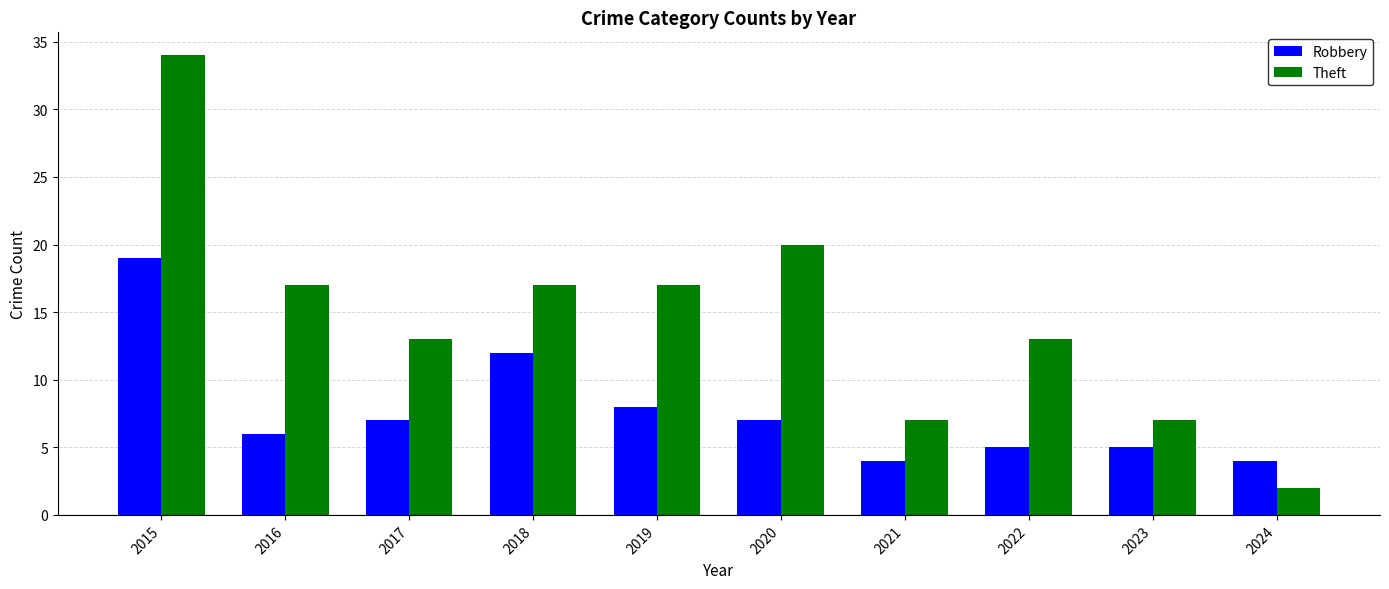

Which series has the largest total across all categories?

Theft